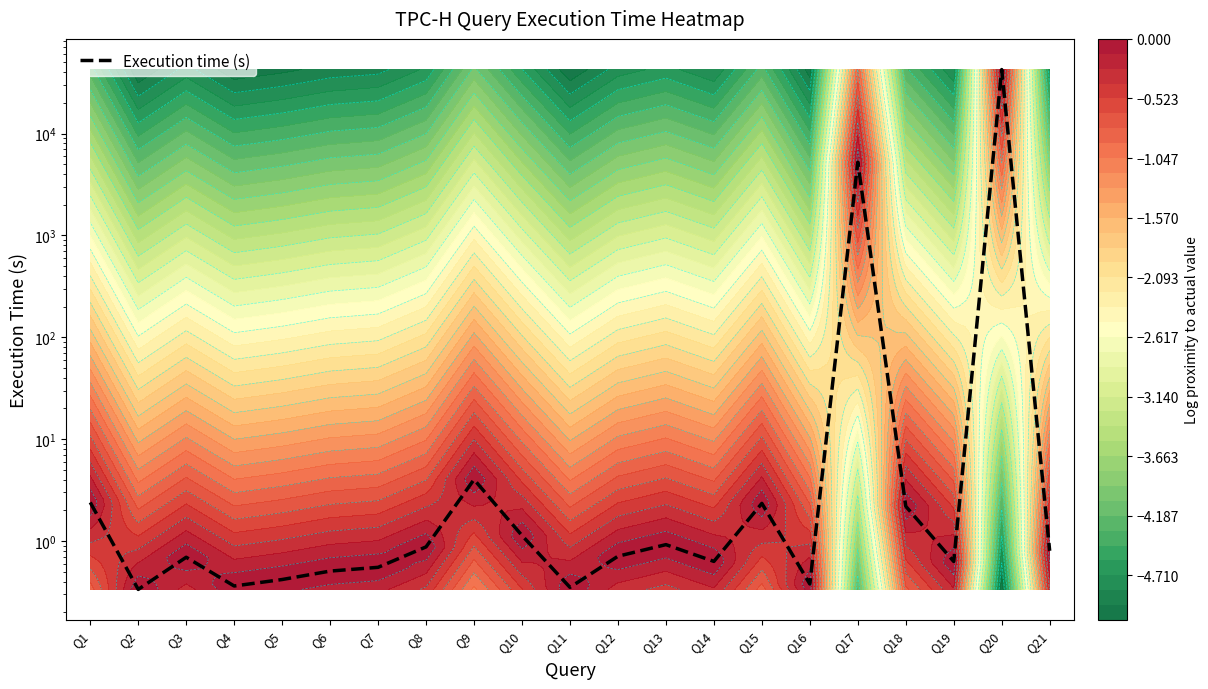

Reading left to right, what are all the values shown in this chart?

Q1=2.4	Q2=0.3	Q3=0.7	Q4=0.4	Q5=0.4	Q6=0.5	Q7=0.6	Q8=0.9	Q9=4.0	Q10=1.1	Q11=0.4	Q12=0.7	Q13=0.9	Q14=0.6	Q15=2.3	Q16=0.4	Q17=5221.8	Q18=2.2	Q19=0.6	Q20=42430.9	Q21=0.8